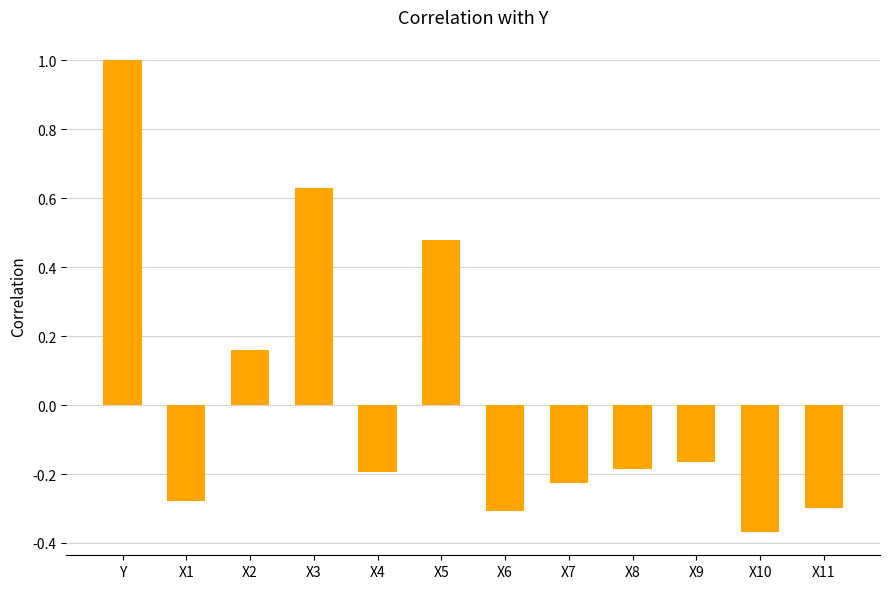

Where does the data first go above 0?

Y